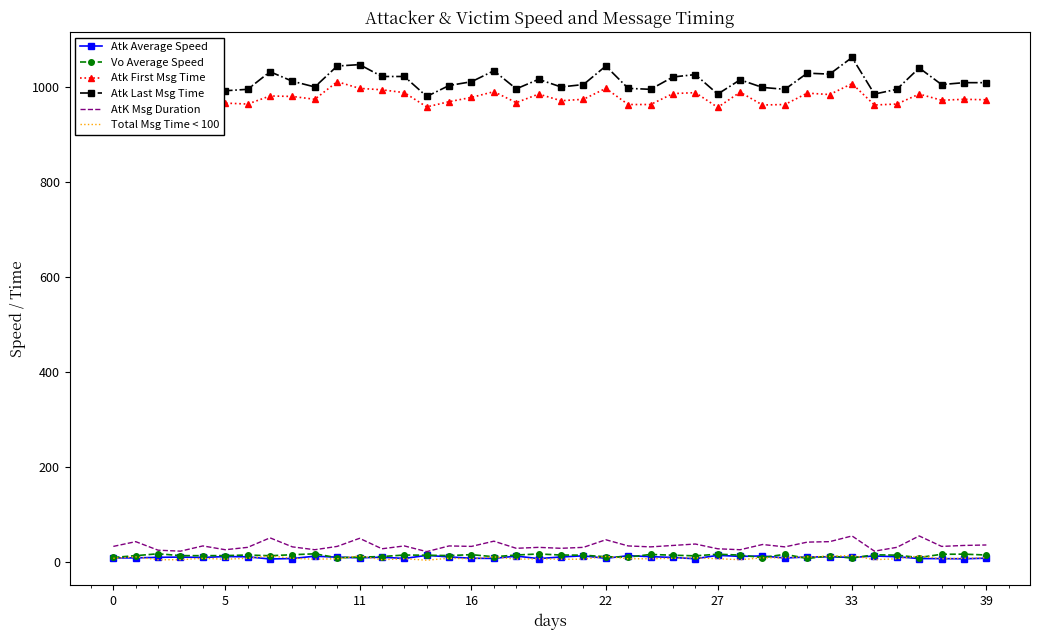

What is the maximum value shown in the chart?

1062.0